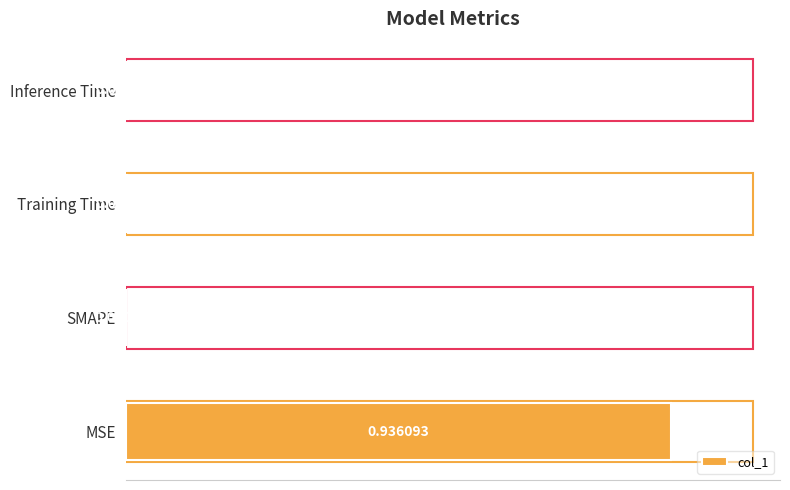

Between Training Time and MSE, which is larger?

MSE